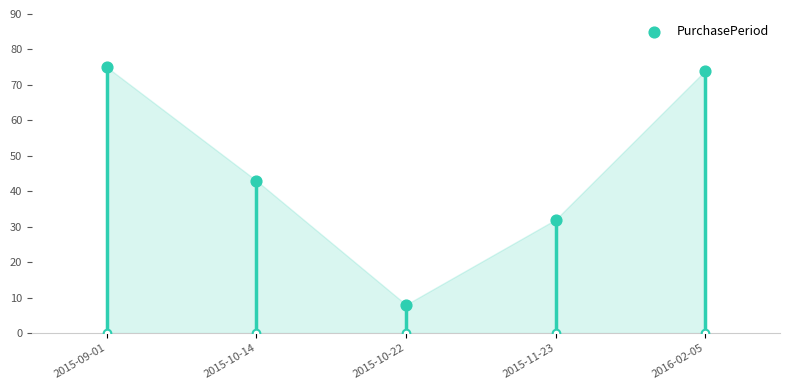

What is the ratio of the value at 2015-10-14 to the value at 2015-09-01?

0.6